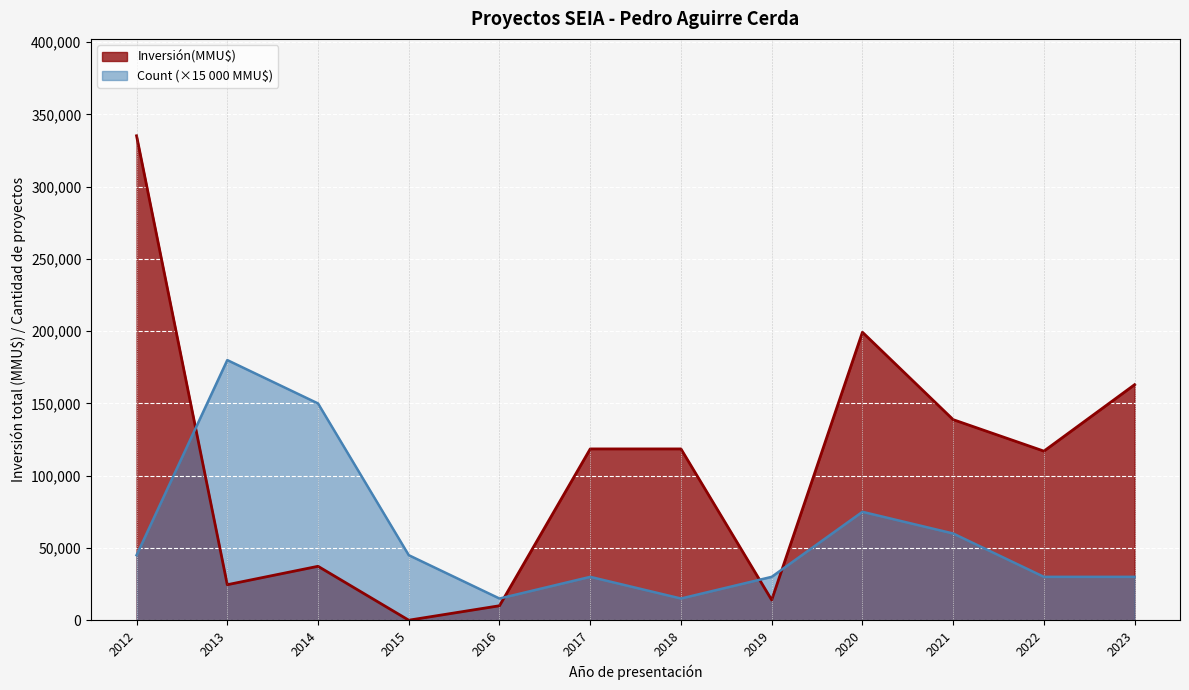

Between which two adjacent categories do Count and Inversión(MMU$) first intersect?

2012 and 2013